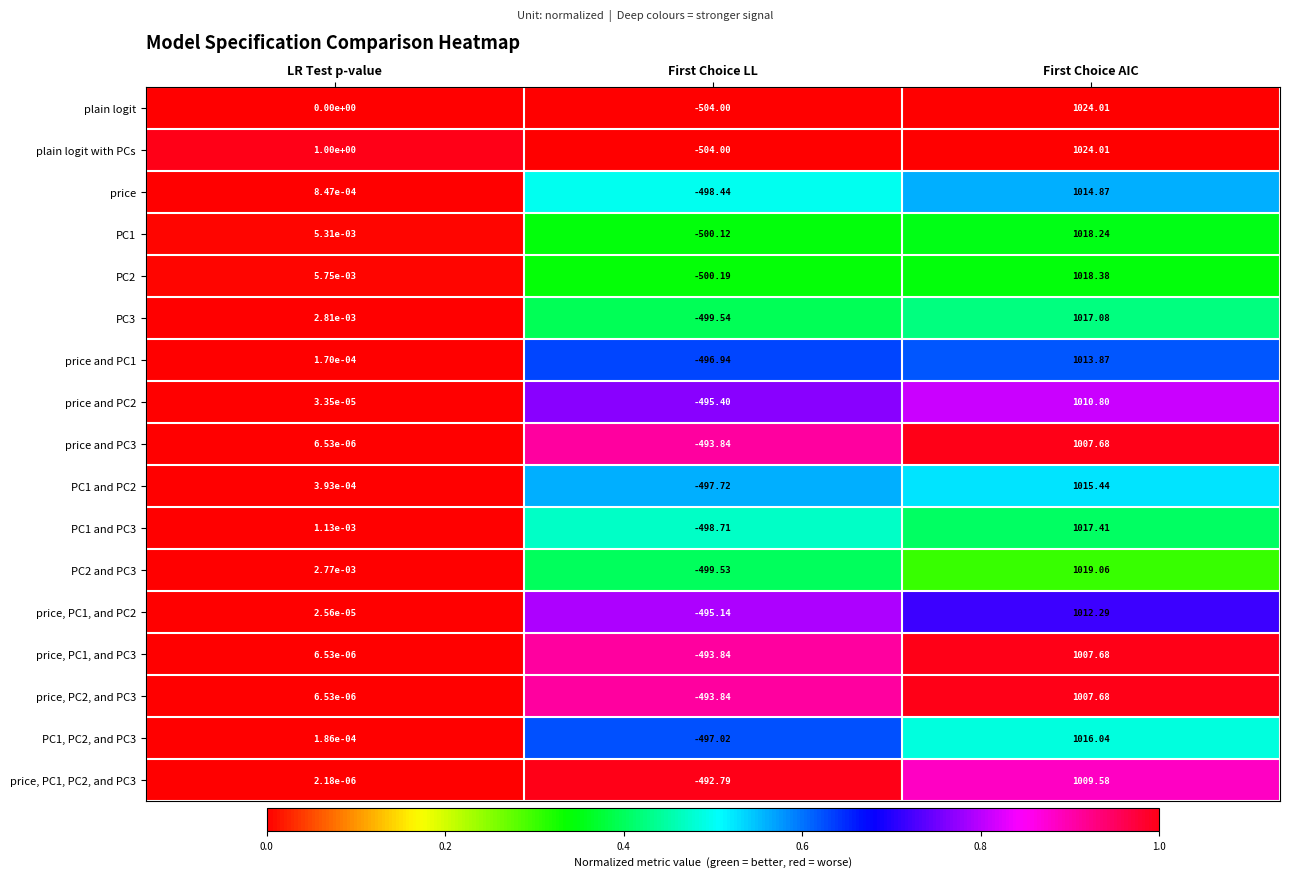

Which series has the largest total across all categories?

plain logit with PCs